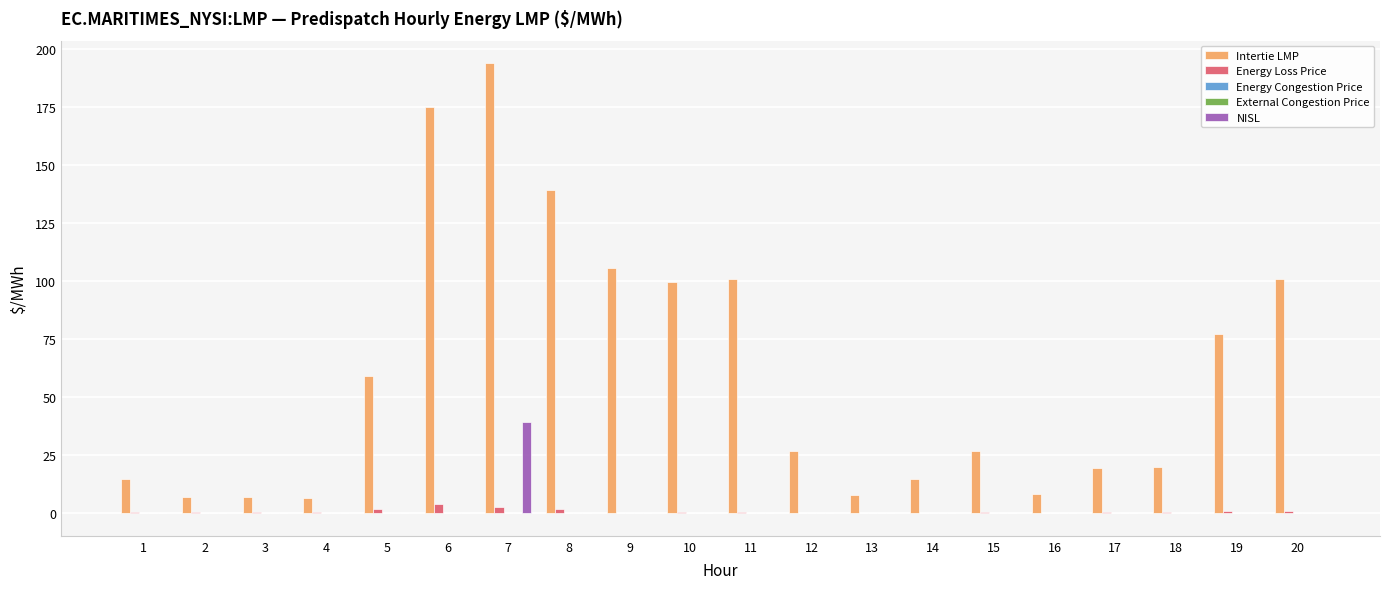

Which series changed the most between 9 and 11?

Intertie LMP